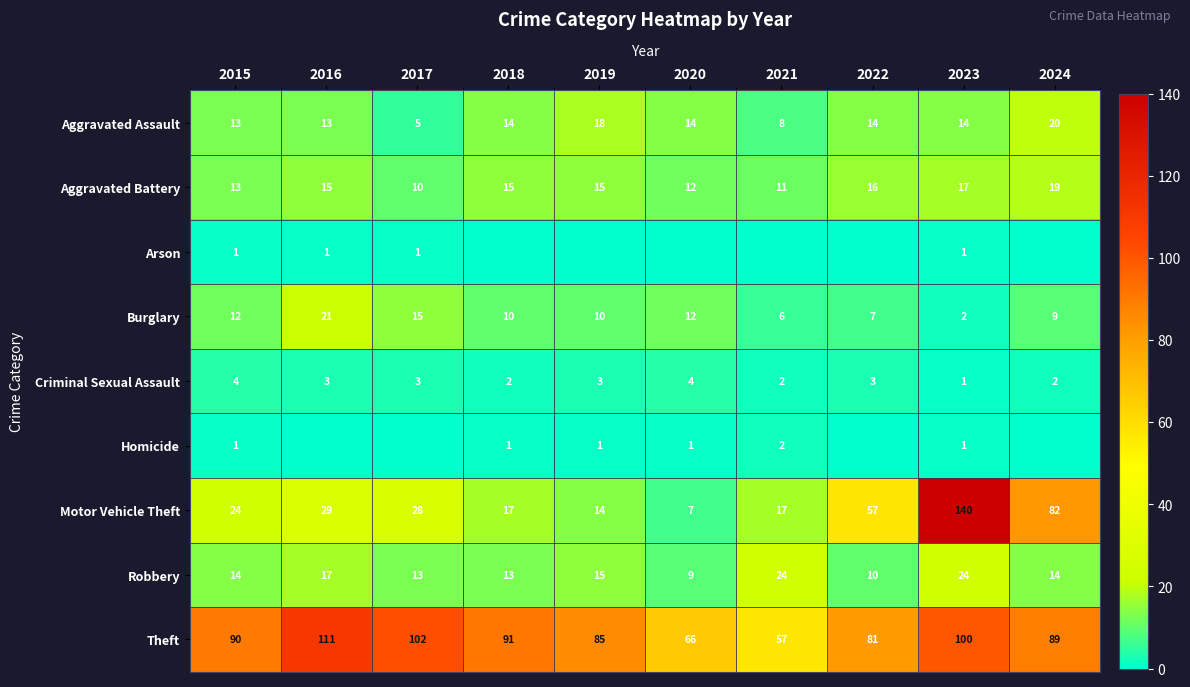

How many data points in Aggravated Assault are less than 14?

4